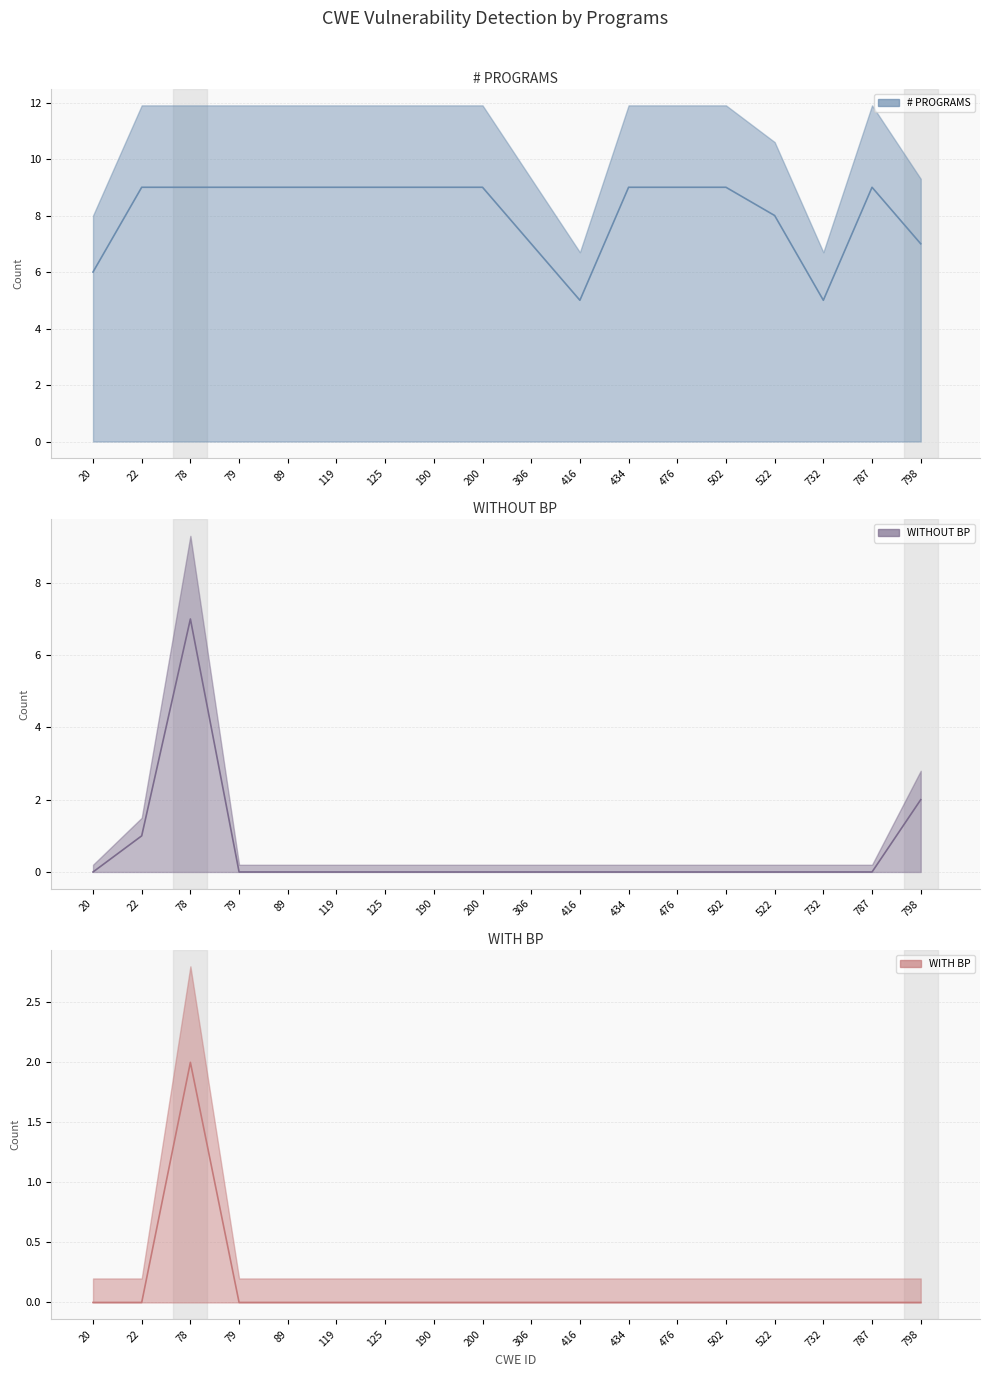

At which category does WITHOUT BP (line) reach its first local peak?

78